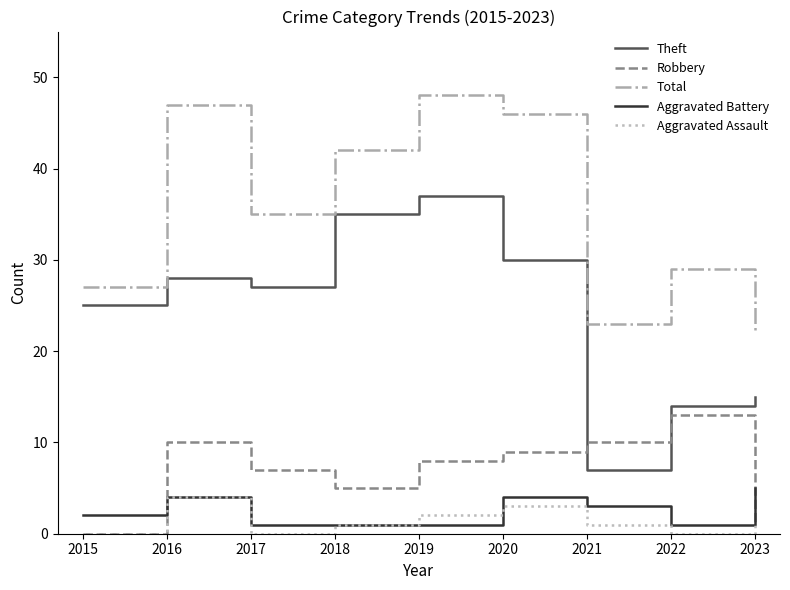

True or false: Robbery has a value of 10 at 2021.

True